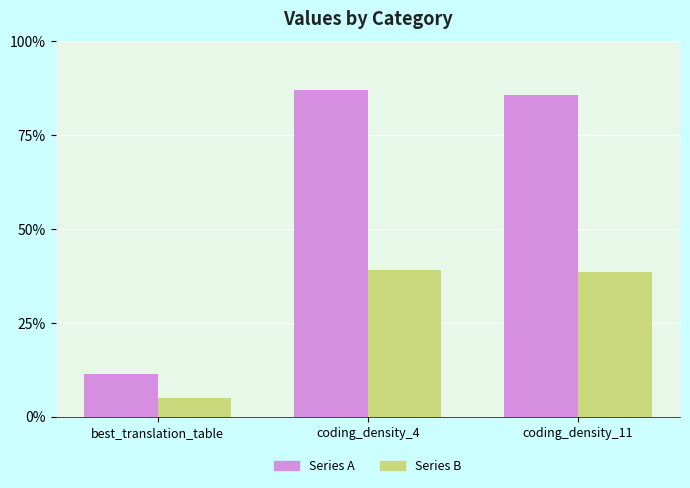

At which label does Series B first exceed 37?

coding_density_4